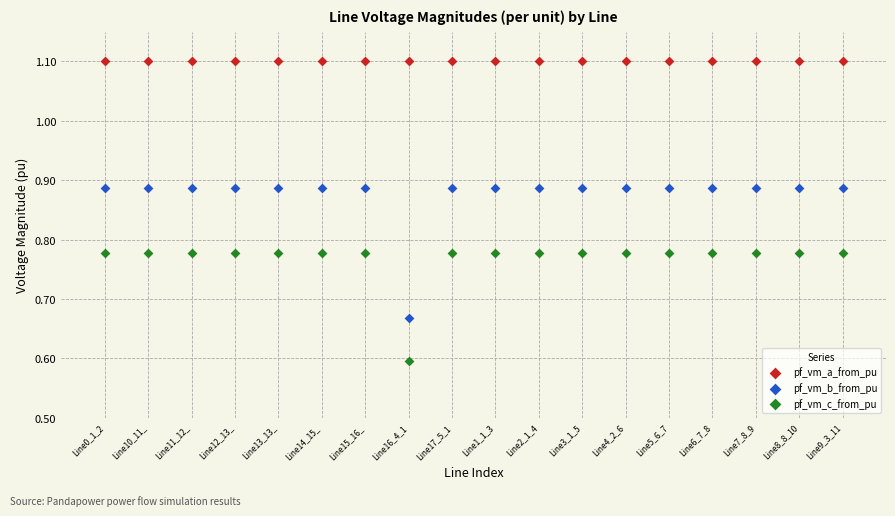

Which series has the largest Y range (max minus min)?

pf_vm_b_from_pu